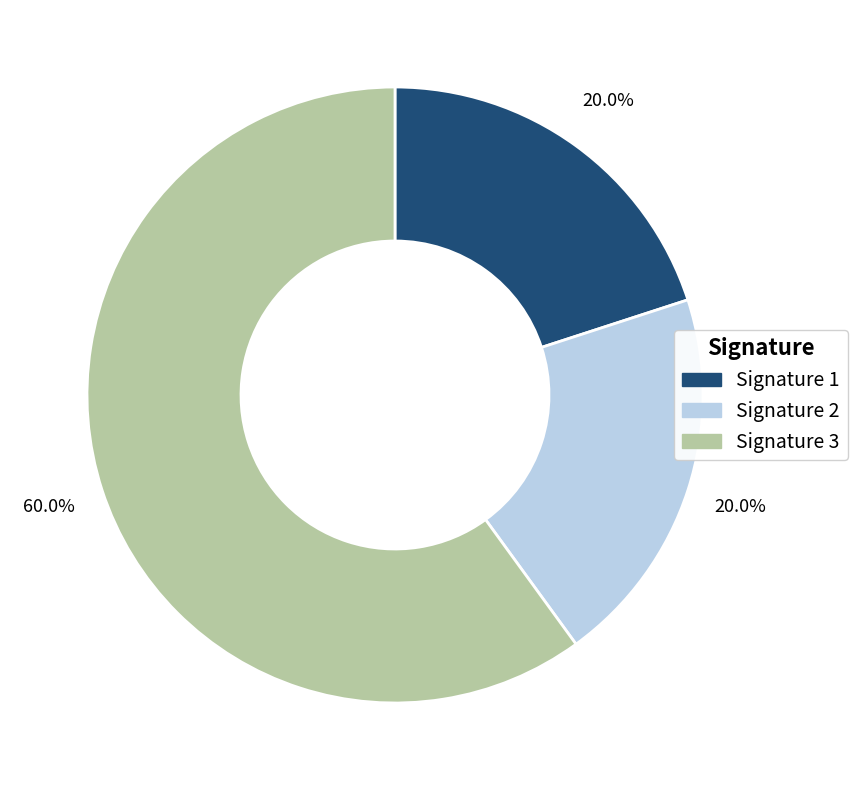

Which slice is the largest?

Signature 3